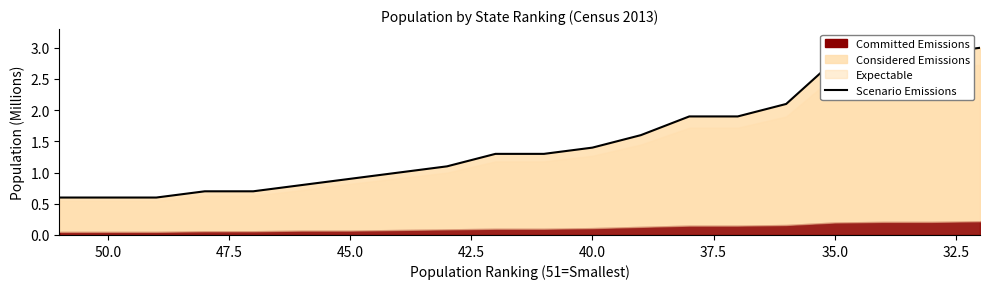

What is the difference between the second highest and second lowest values?

2.3